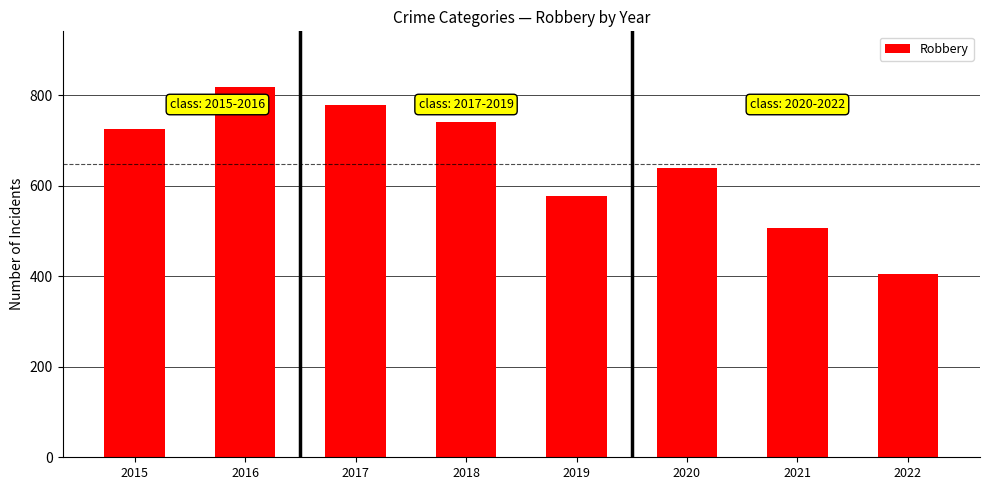

What is the sum of the values at 2020 and 2017?

1419